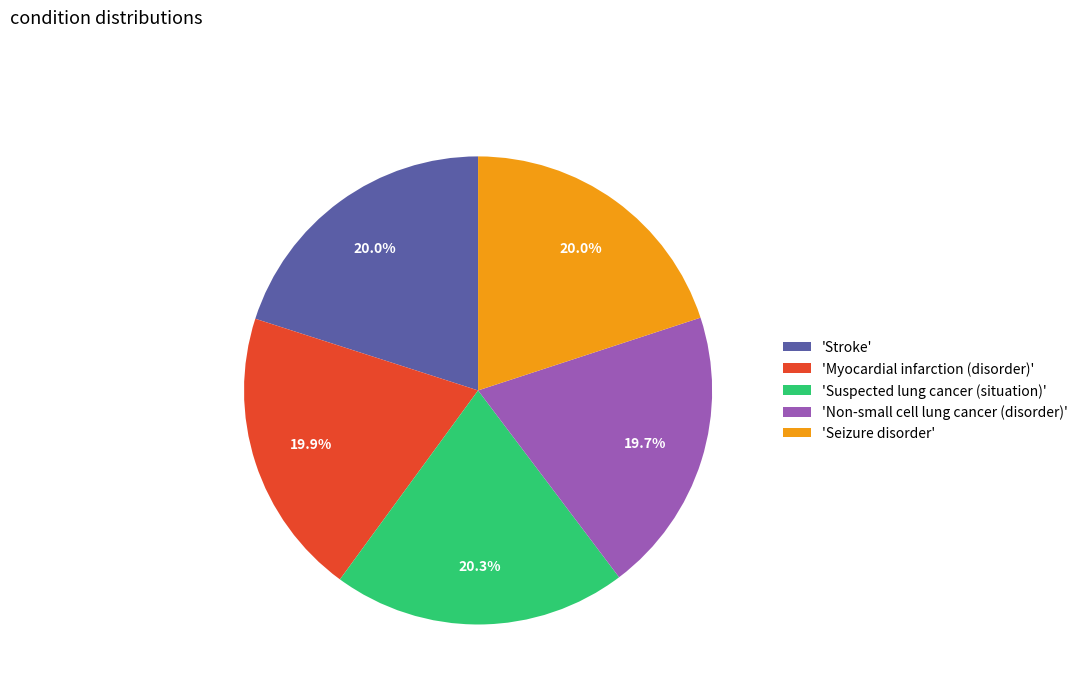

Combined, do 'Non-small cell lung cancer (disorder)' and 'Suspected lung cancer (situation)' account for over 50%?

No